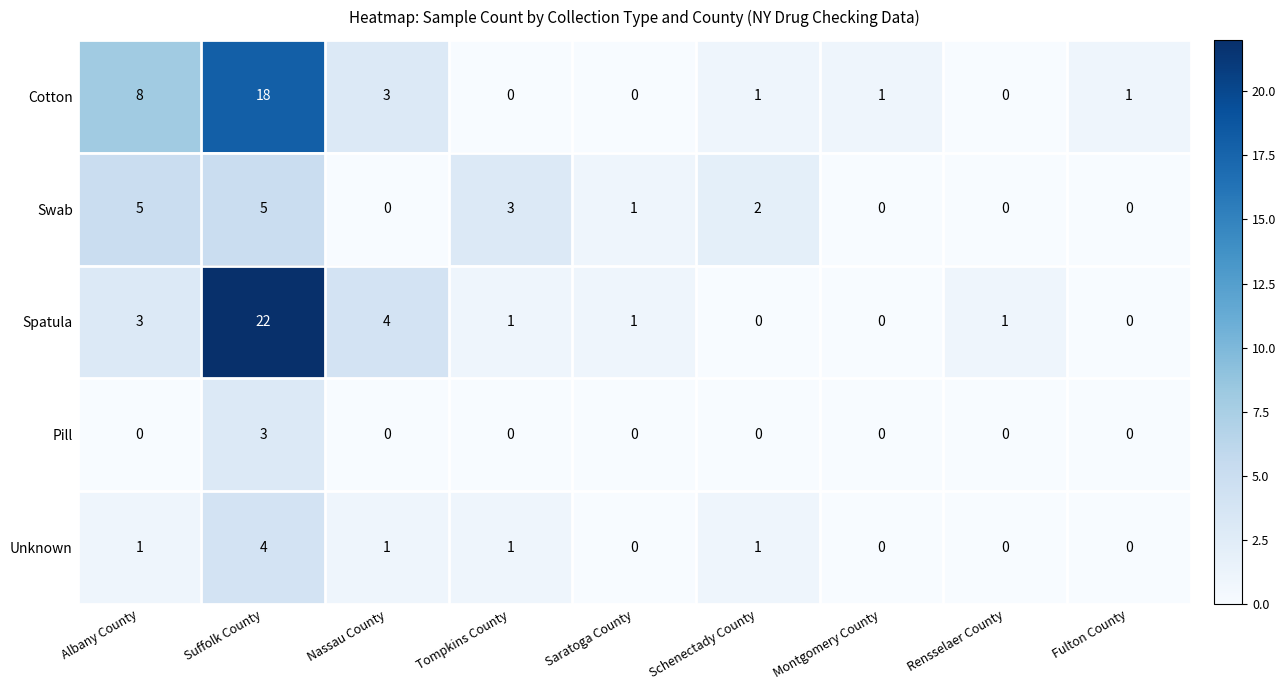

At which label does Cotton first exceed 1?

Albany County